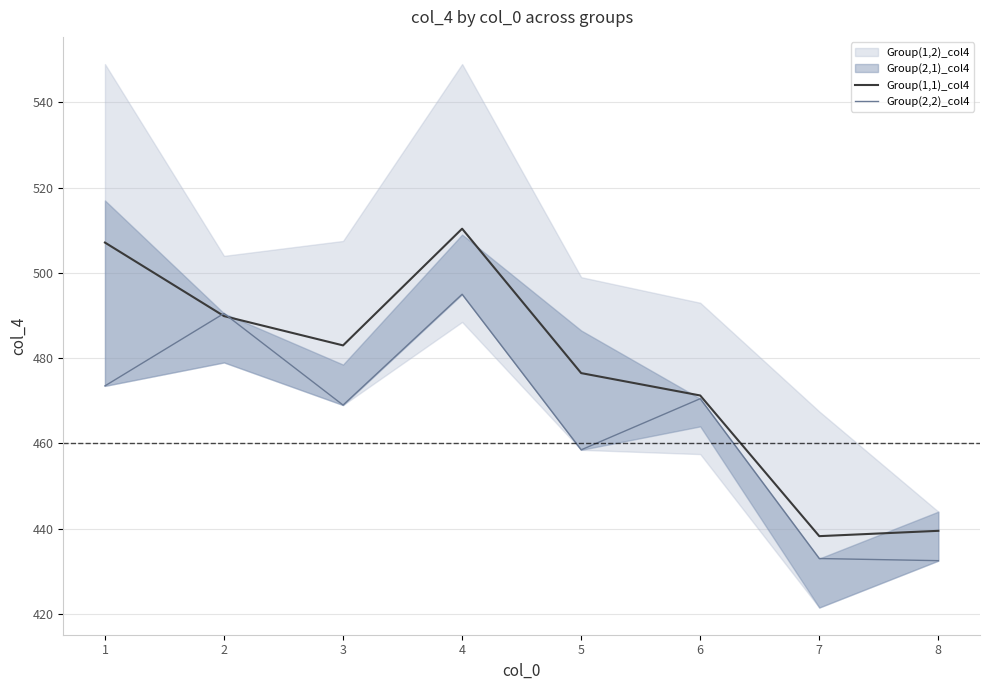

Which series has the largest total across all categories?

Group(1,1)_col4